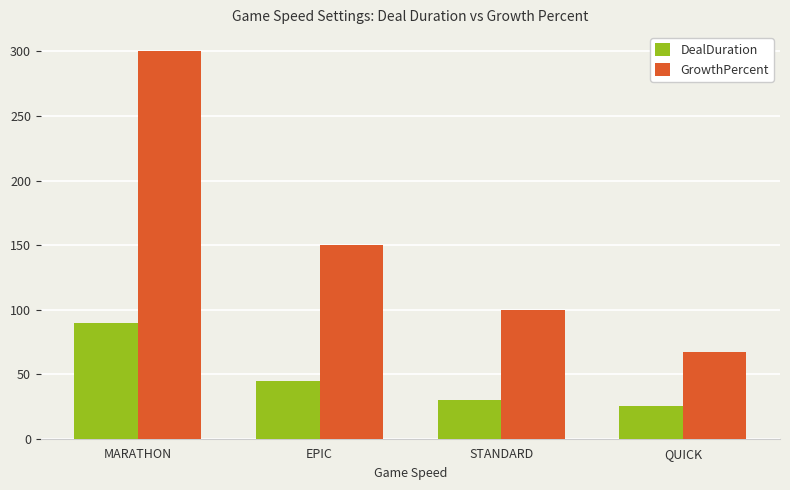

What is the total value across all series at STANDARD?

130